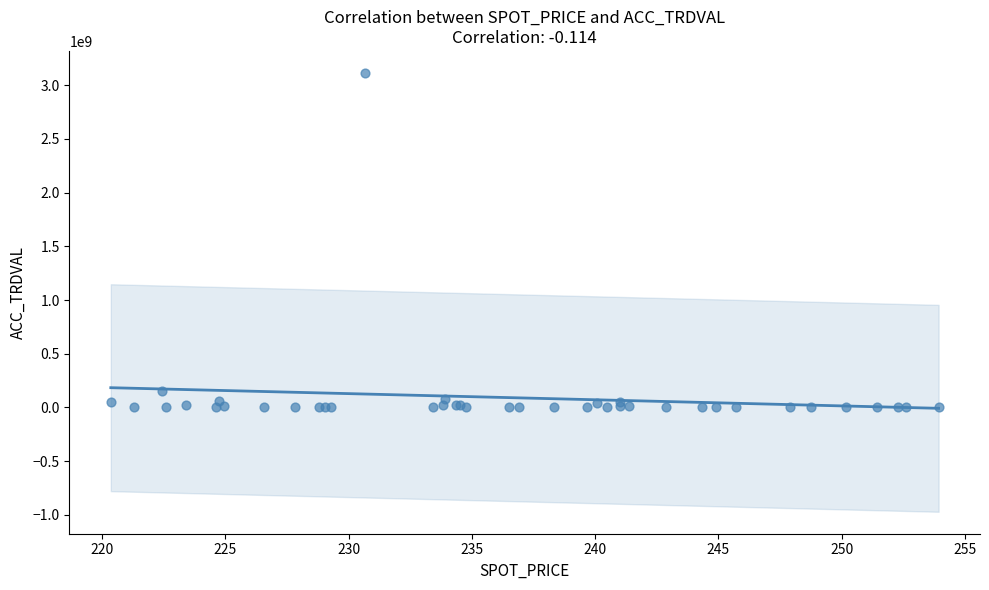

What Y value in the scatter plot is closest to 1557827500?

155124000